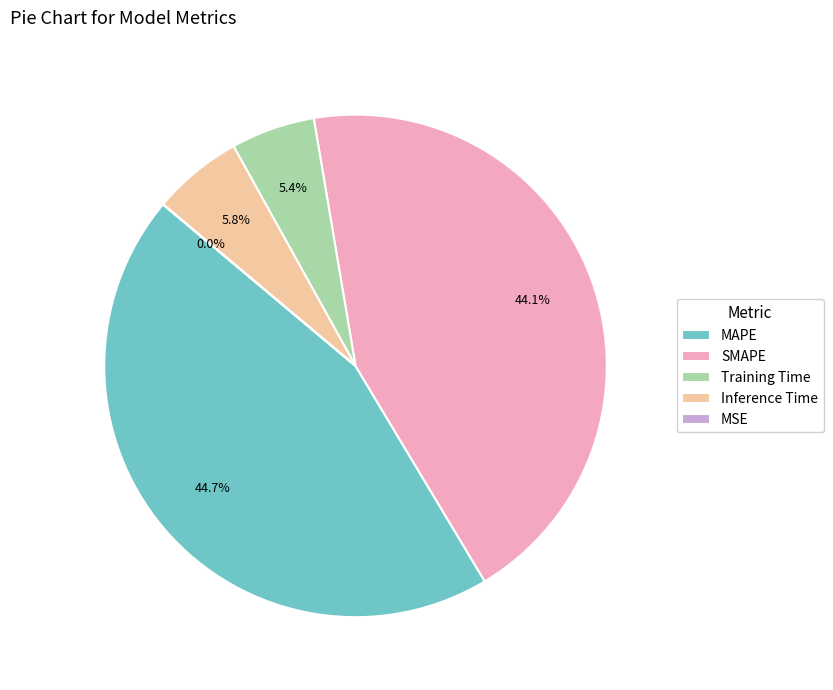

Is there a majority slice in this chart?

No